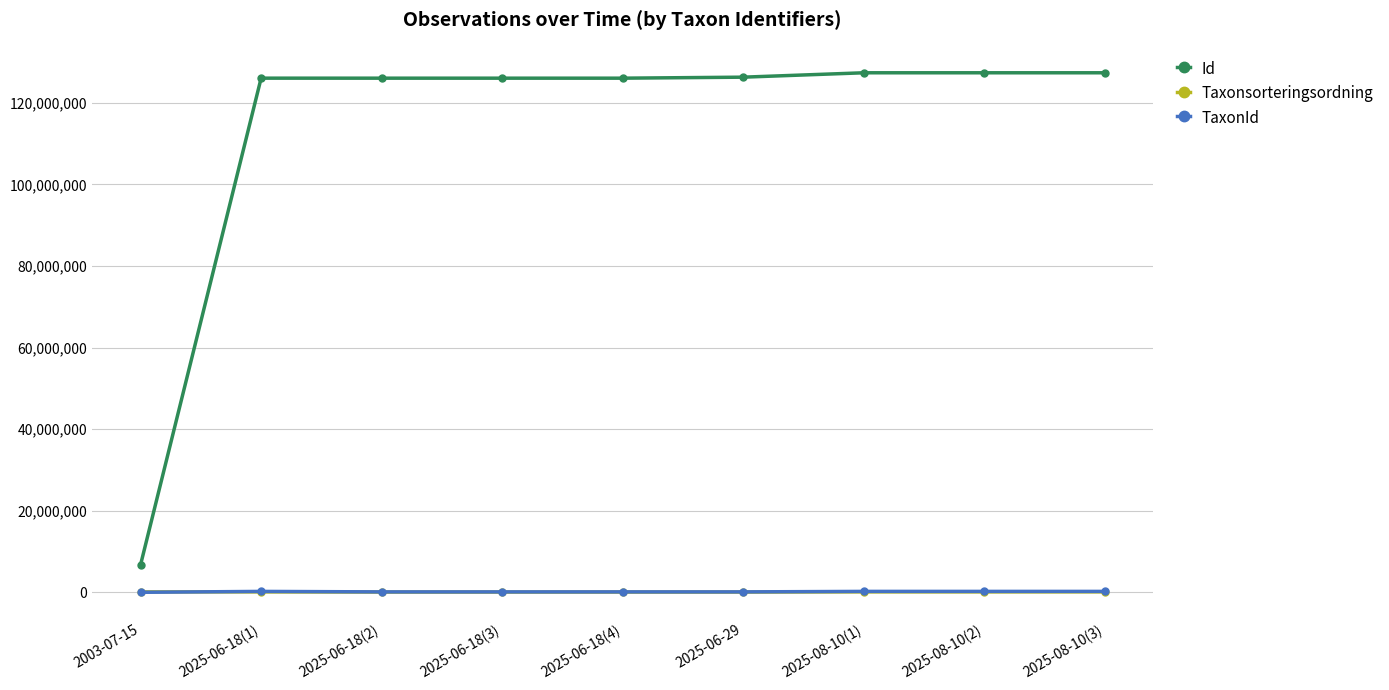

Which series has the widest spread of values?

Id